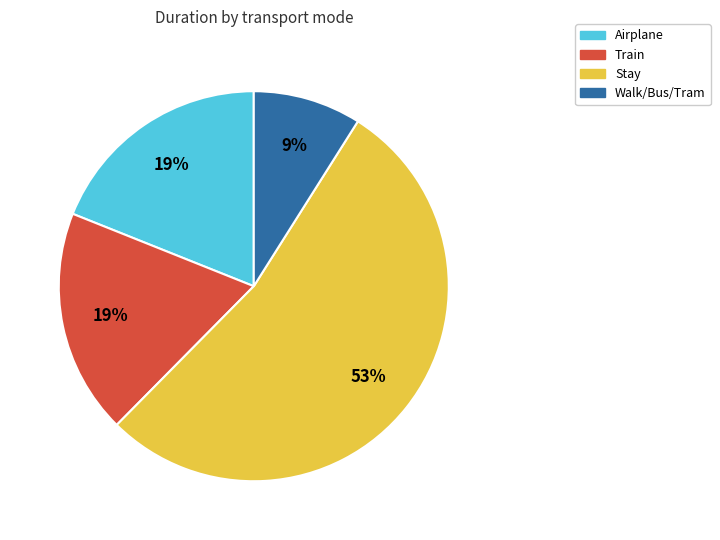

To the nearest percent, what is the combined percentage of Train and Walk/Bus/Tram?

28%